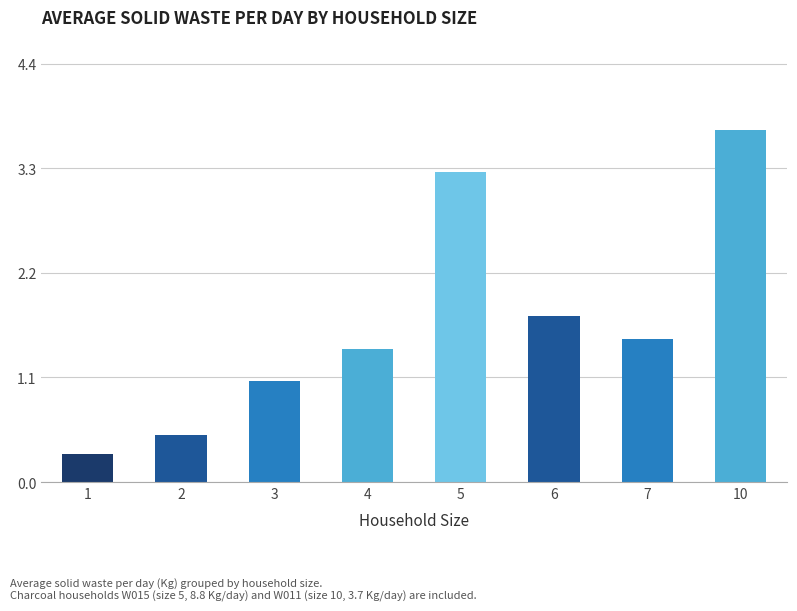

What is the ratio of the value at 2 to the value at 10?

0.1